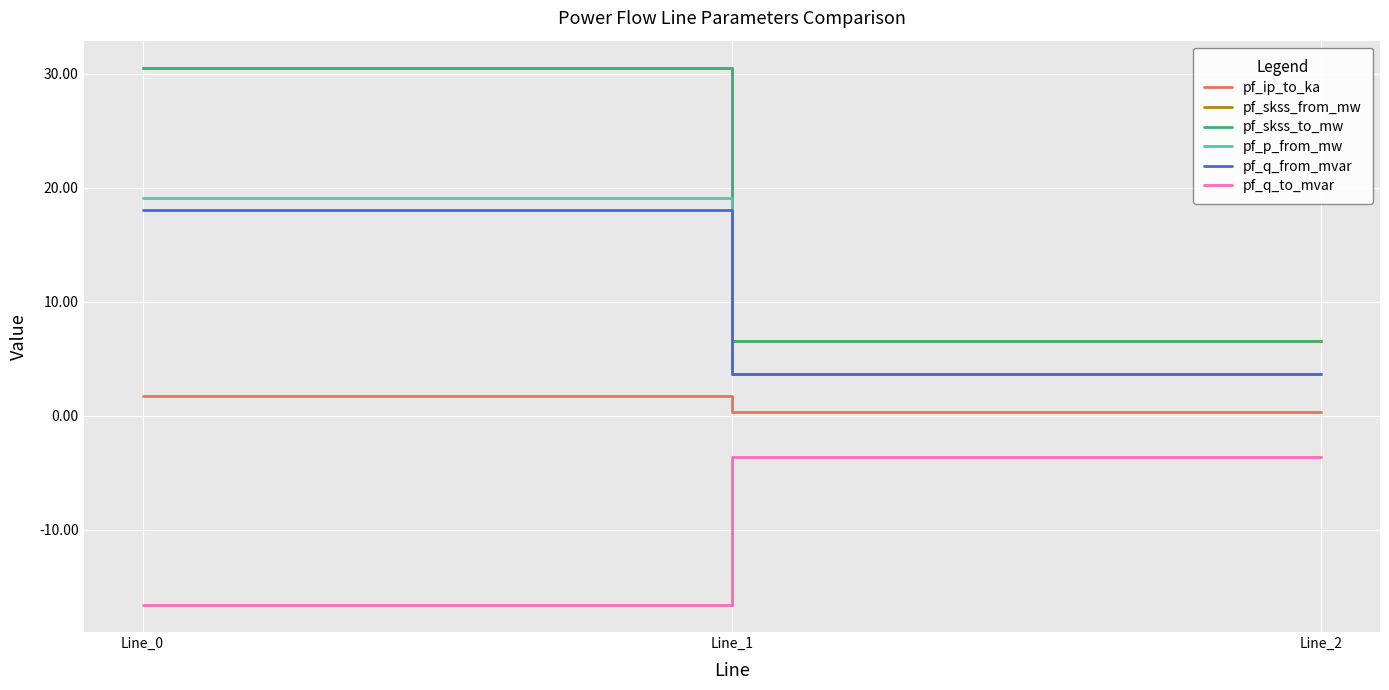

Rank the series at Line_0 from lowest to highest value.

pf_q_to_mvar, pf_ip_to_ka, pf_q_from_mvar, pf_p_from_mw, pf_skss_from_mw, pf_skss_to_mw